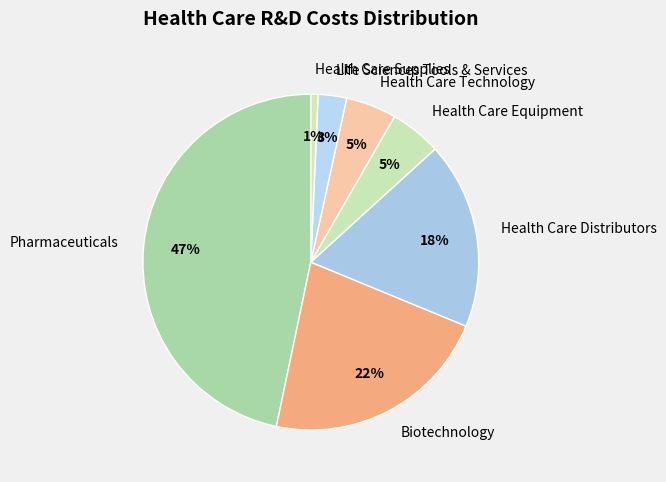

True or false: Health Care Distributors accounts for 18% of the total.

True